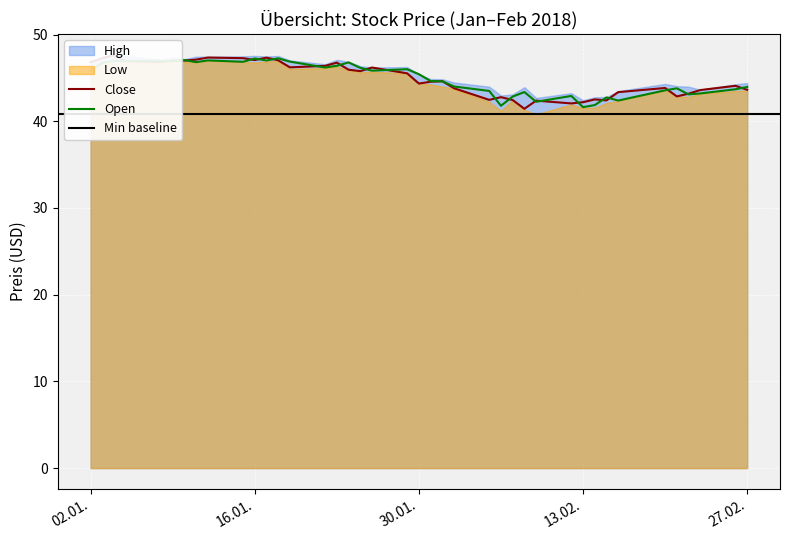

Does the chart display data point markers on the line(s)?

No